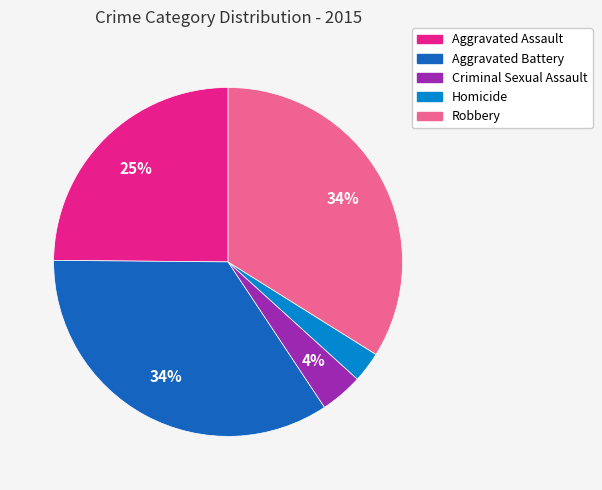

Approximately how many times larger is the value at Robbery compared to Aggravated Assault?

1.4